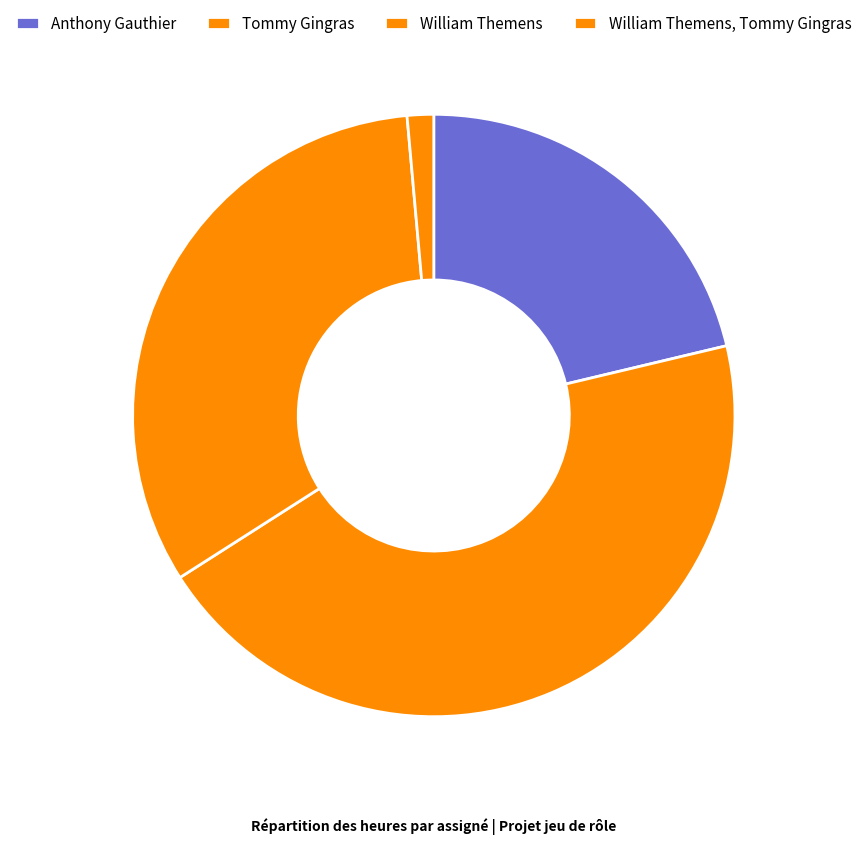

Rank the categories by value from lowest to highest.

William Themens, Tommy Gingras, Anthony Gauthier, William Themens, Tommy Gingras